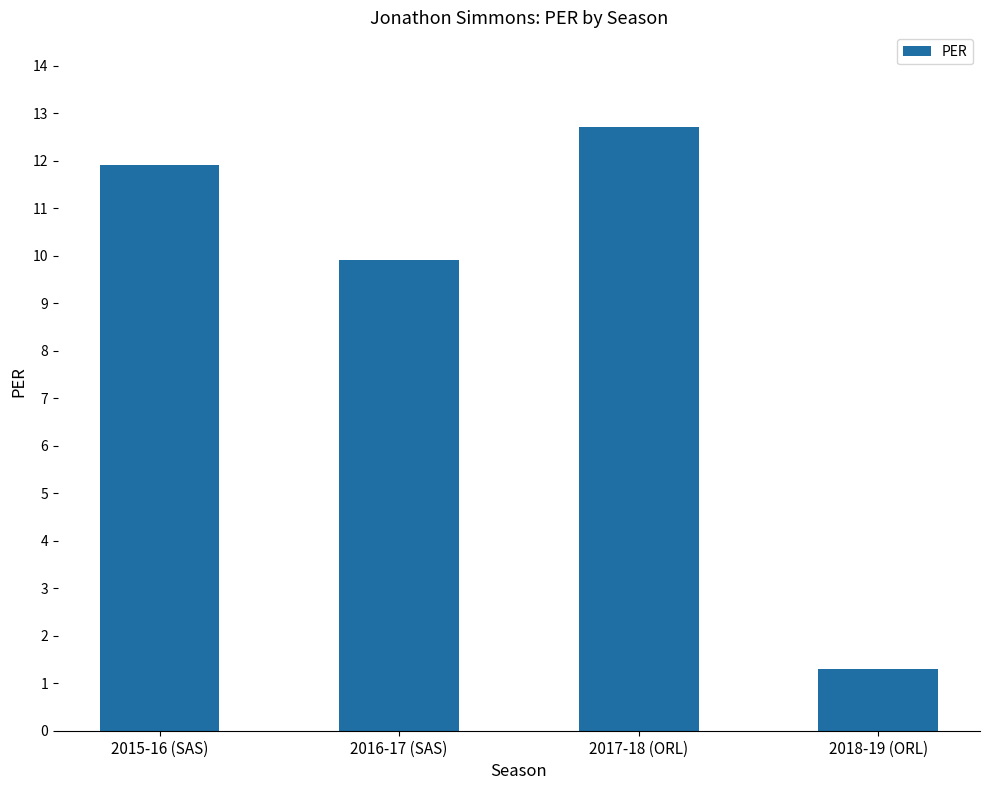

What is the minimum value shown in the chart?

1.3